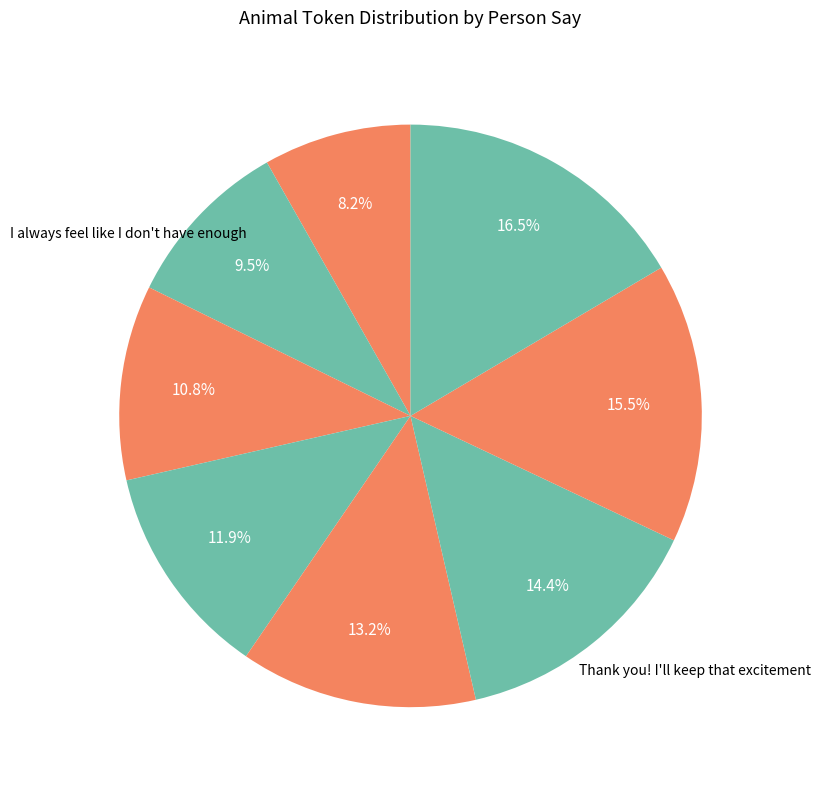

Count the number of slices in the pie.

8